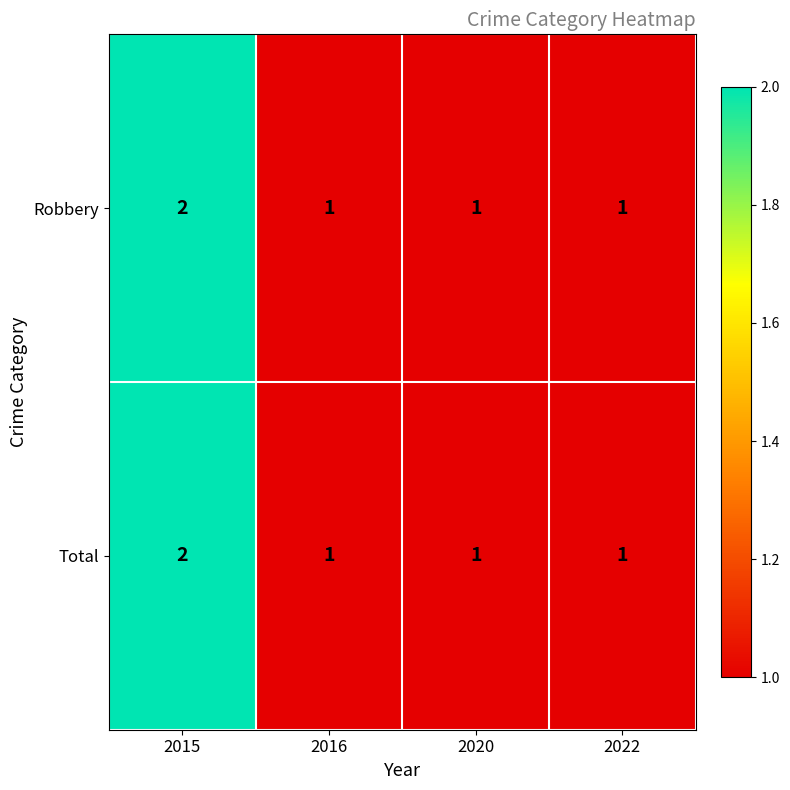

At which category is the sum across all series the highest?

2015